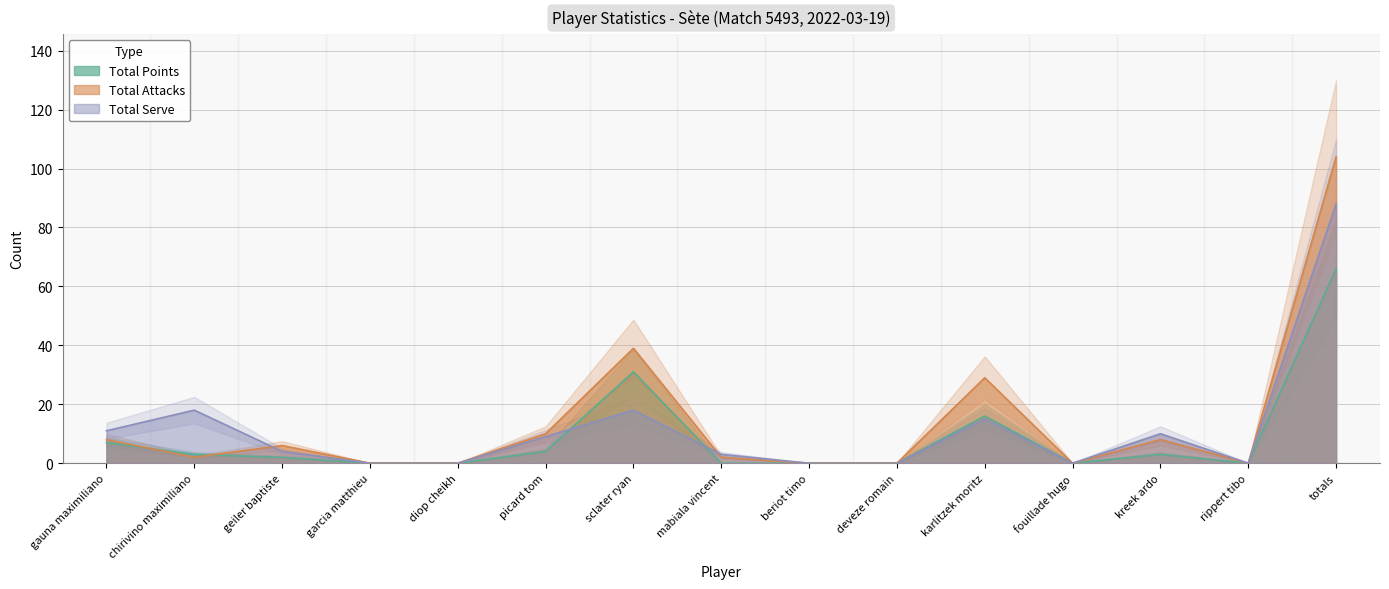

What is the total value across all series at totals?

258